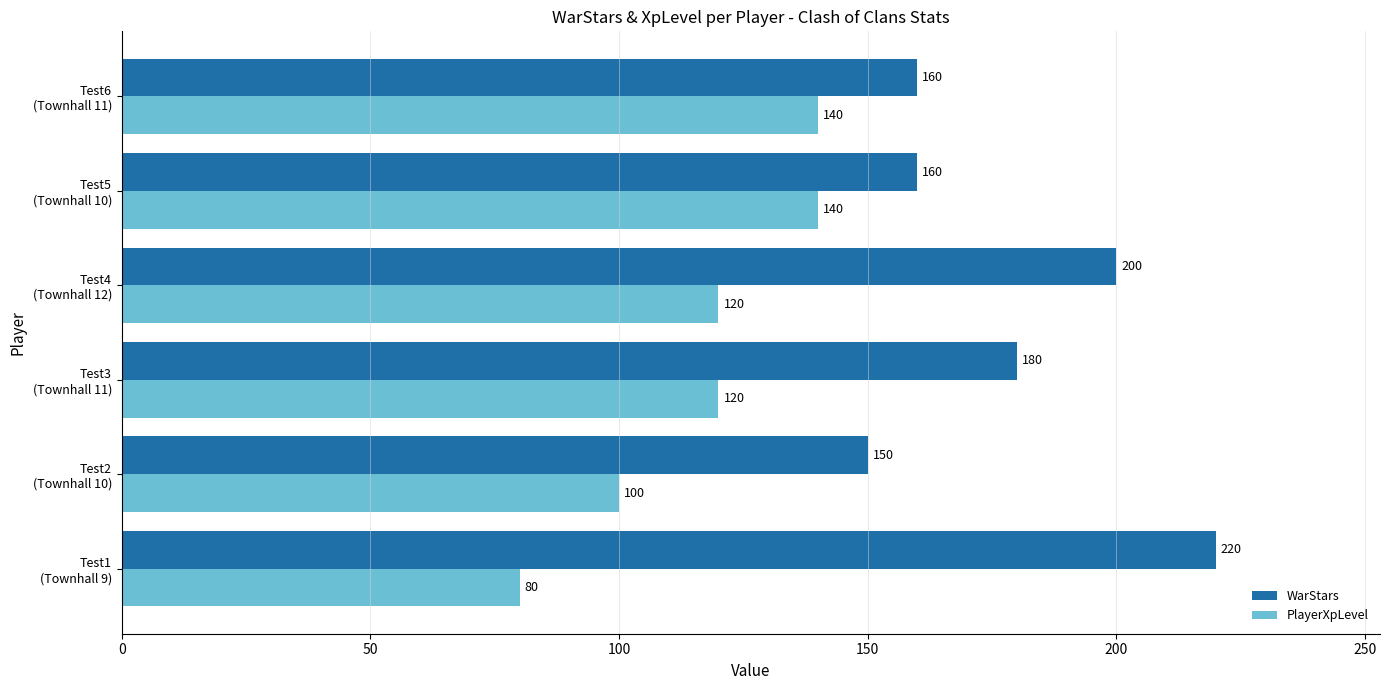

How many data points in WarStars are less than 180?

3